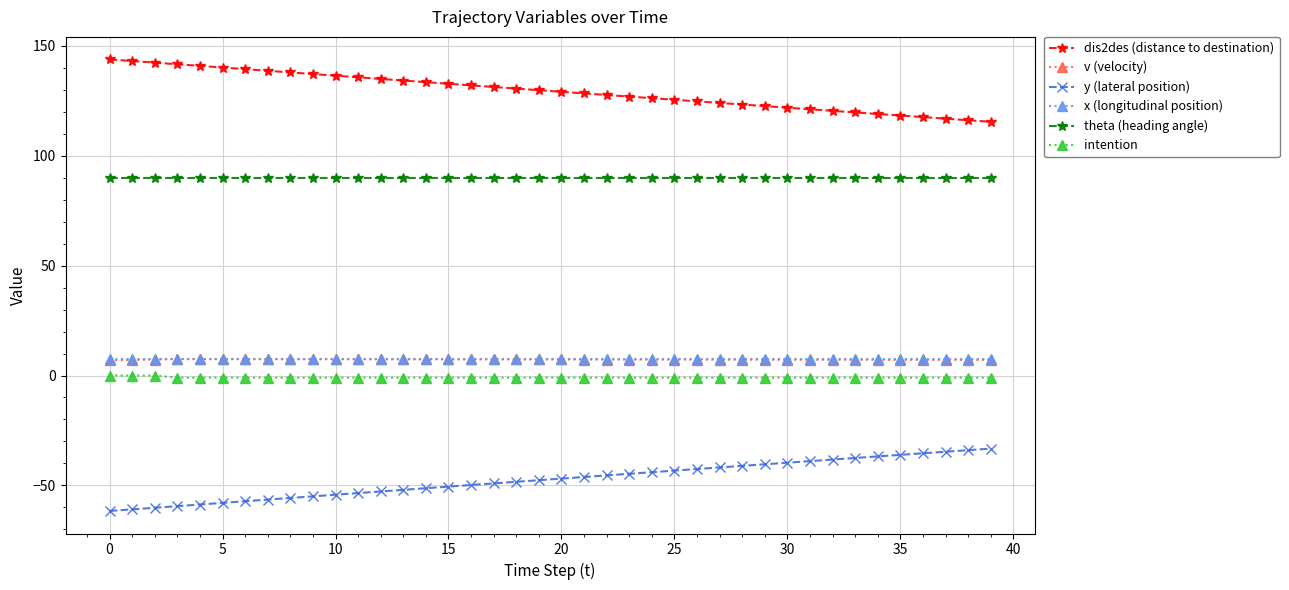

At how many categories does at least one series exceed 33?

40